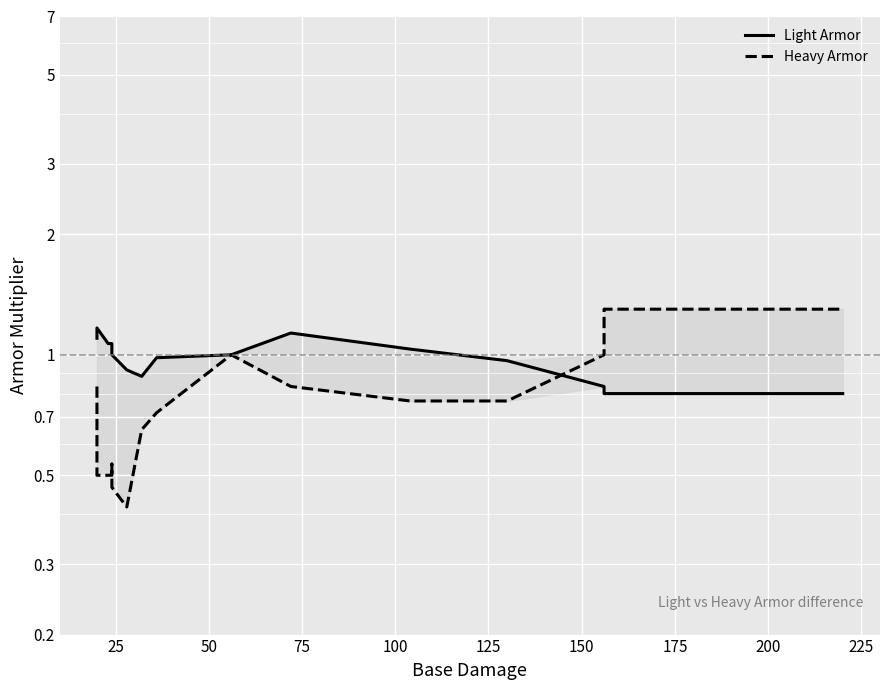

True or false: Light Armor has a value of 1.0 at 100.

True